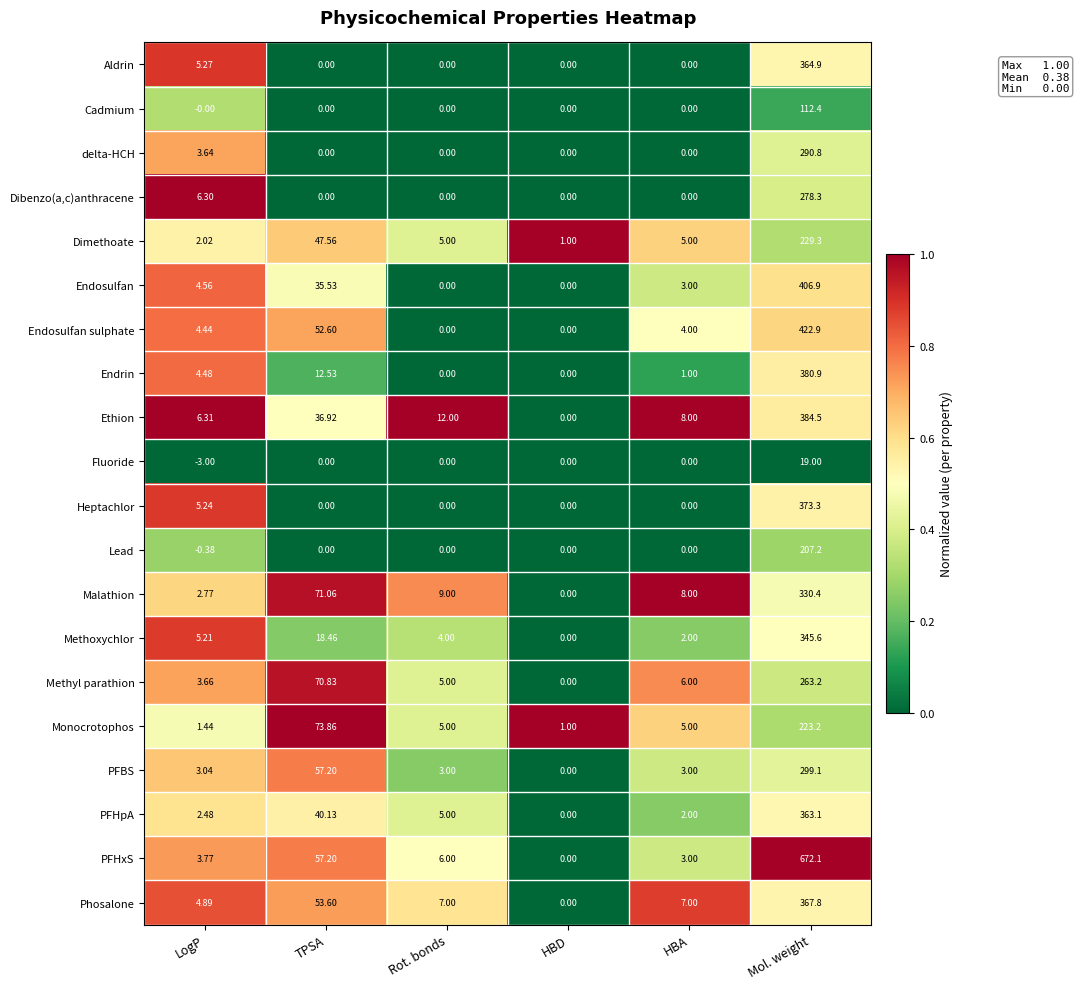

At which label is PFHxS closest to 336?

TPSA